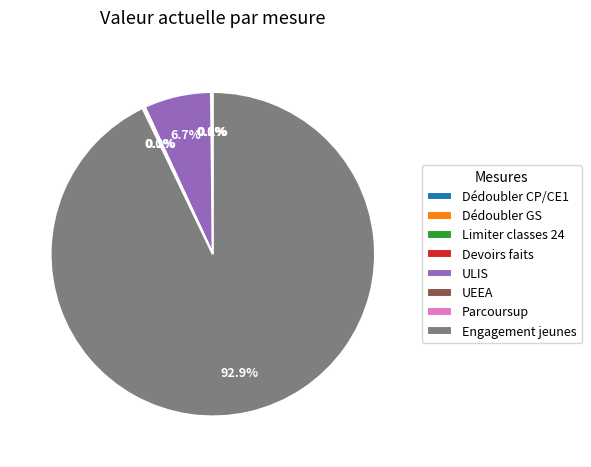

What percentage is NOT represented by ULIS?

93.3%